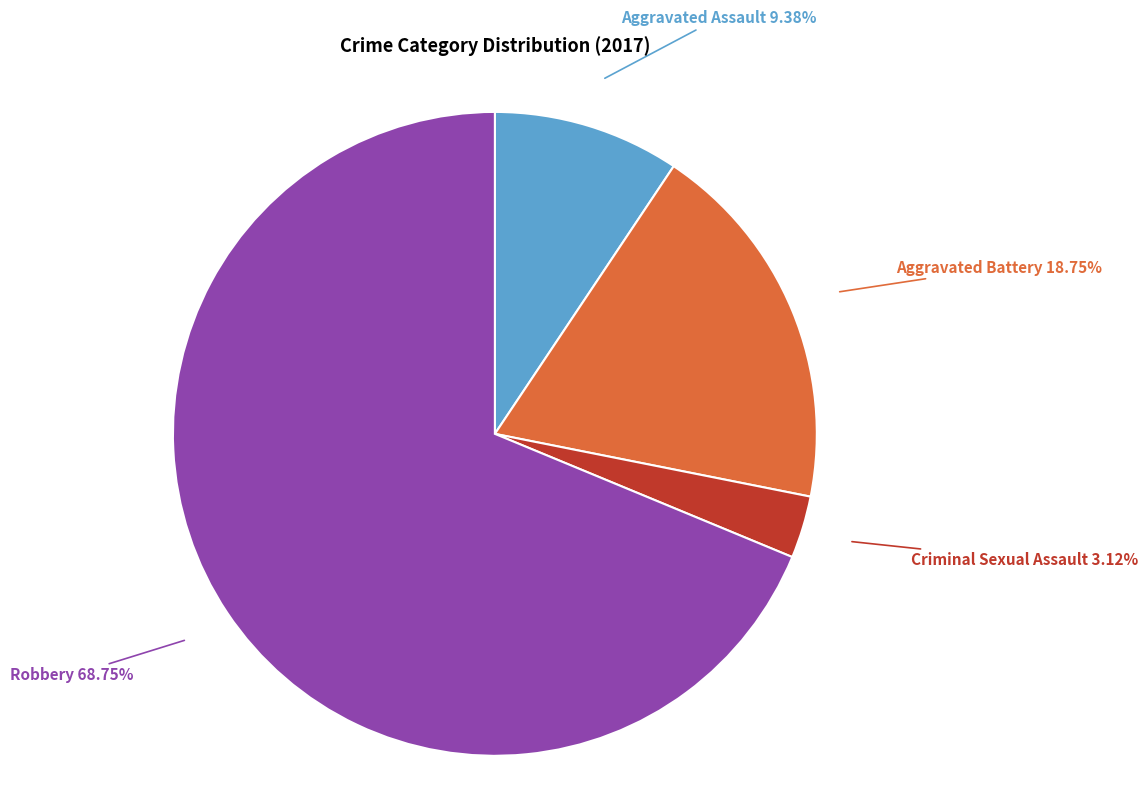

Does any single category account for the majority?

Yes